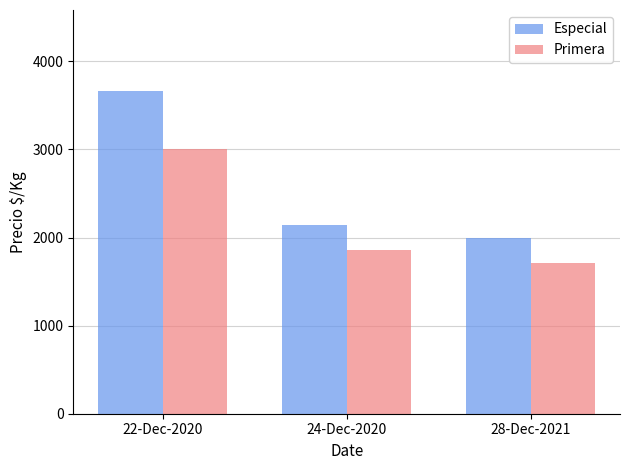

How many distinct data groups are displayed?

2